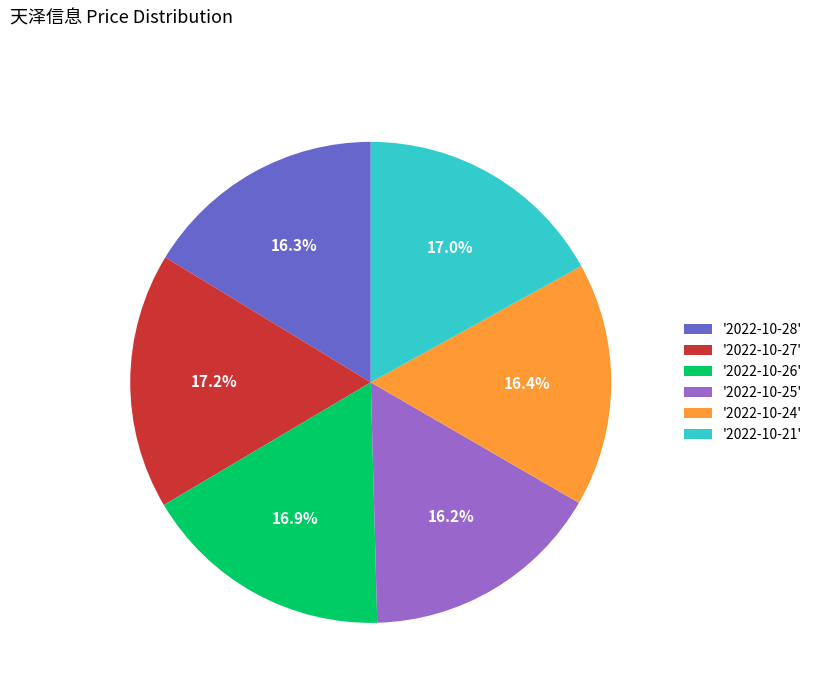

How much of the chart is everything except '2022-10-28'?

83.7%